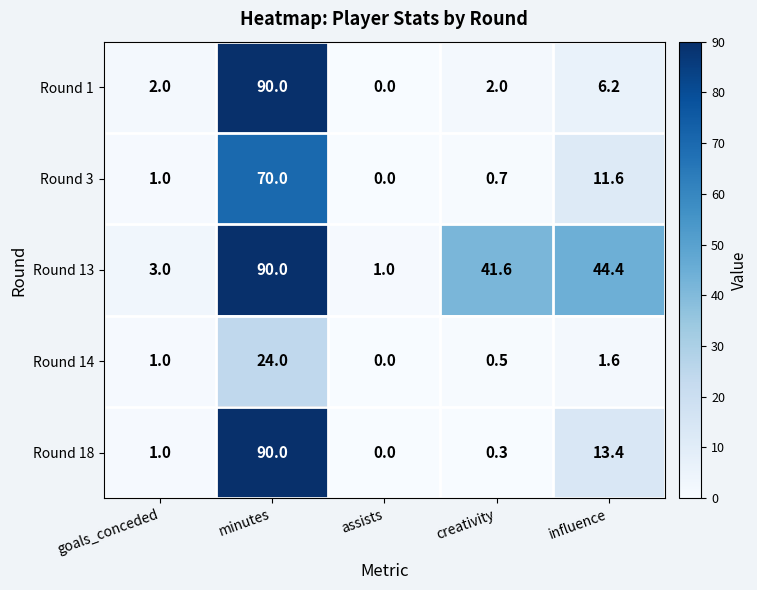

Which category has the lowest value across all series?

assists